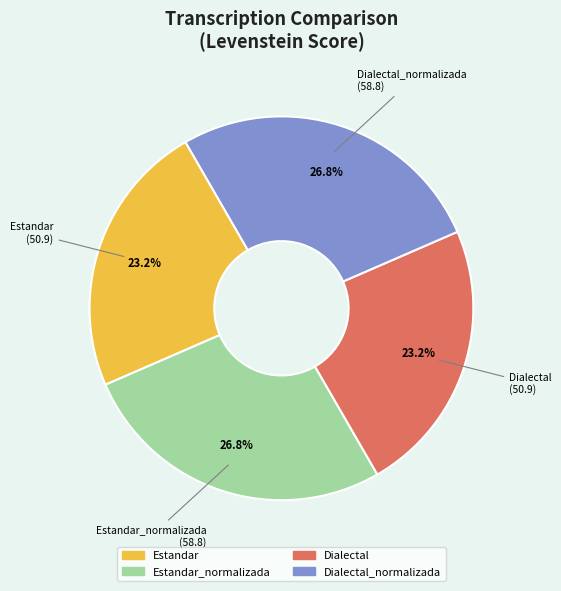

To the nearest percent, what portion does Estandar represent?

23%